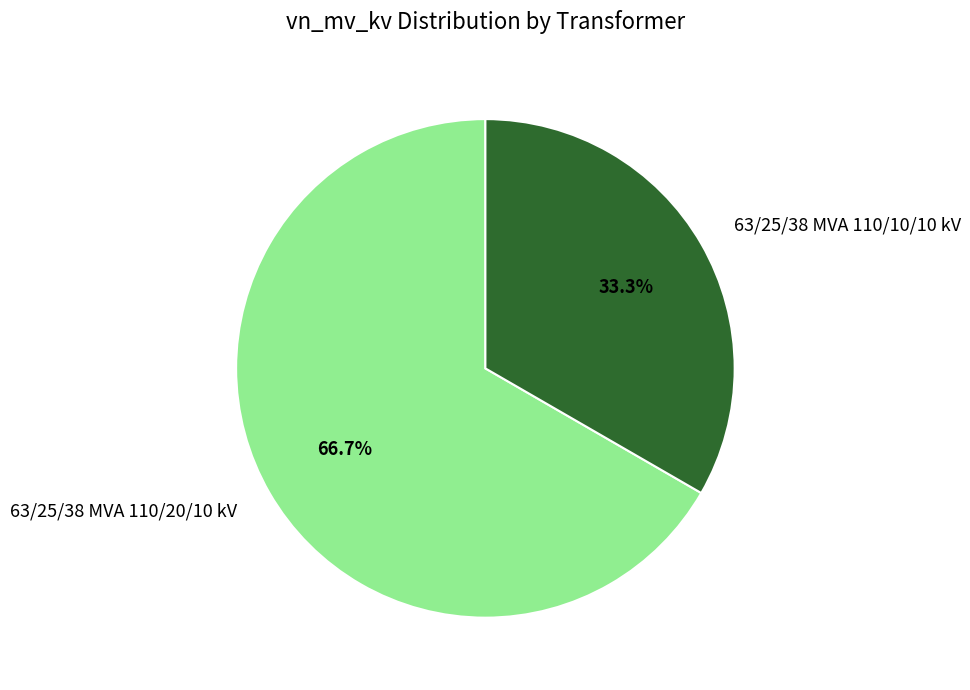

Which slice is the largest?

63/25/38 MVA 110/20/10 kV